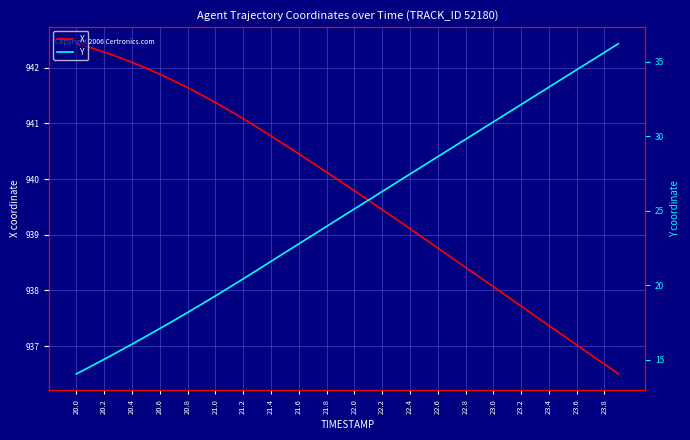

What is the average value of the X series?

939.8